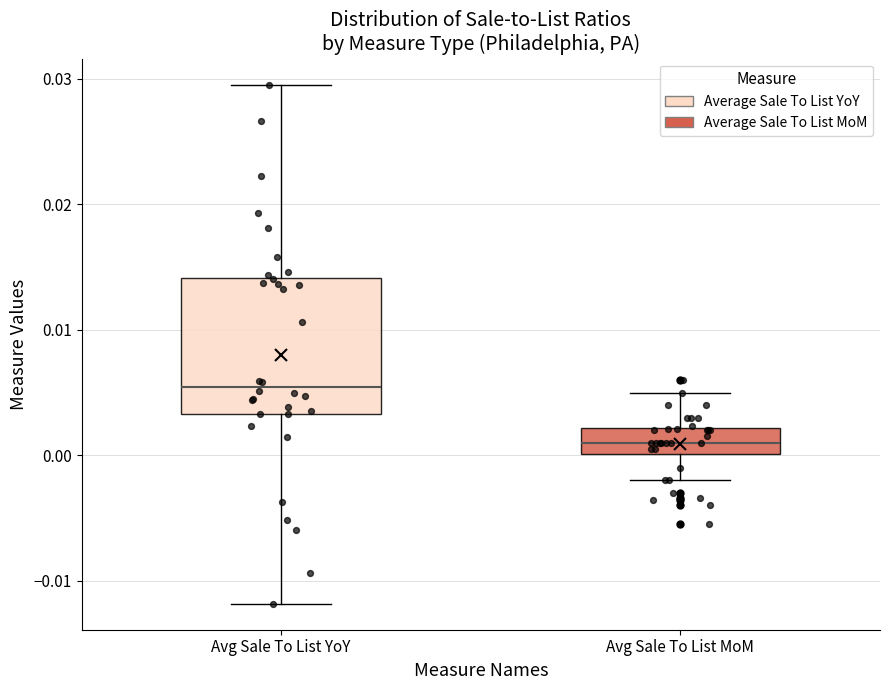

Where does the upper whisker of the box for Avg Sale To List MoM end on the y-axis? The values are not printed on the chart, so give them approximately, as read against the axis.

0.005